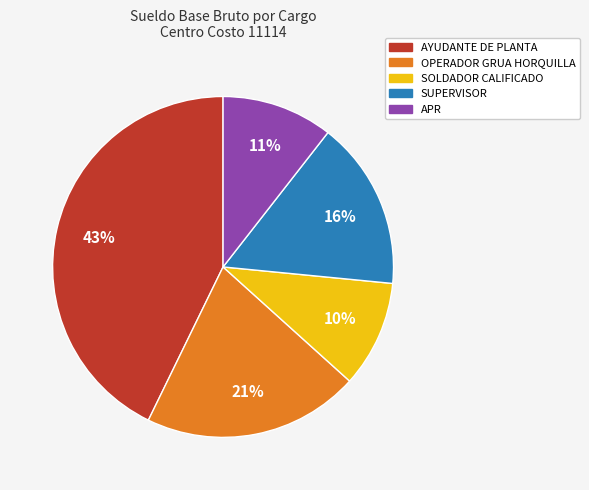

To the nearest percent, what is the average slice percentage?

20%